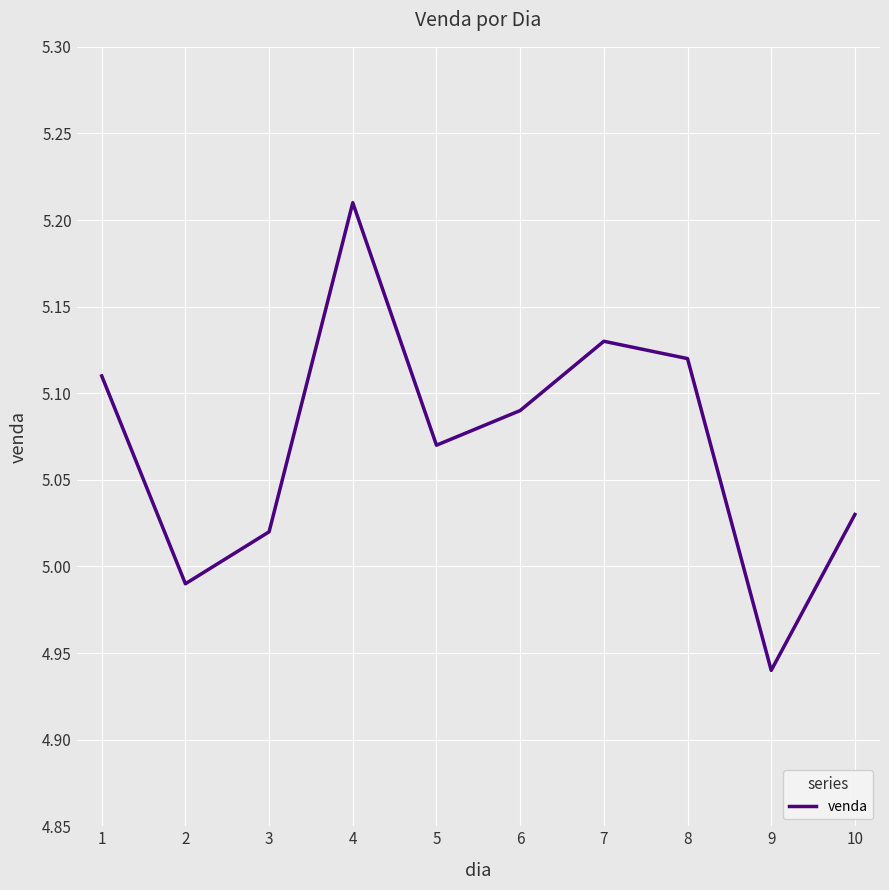

List the labels in order of value, largest first.

4, 7, 8, 1, 6, 5, 10, 3, 2, 9